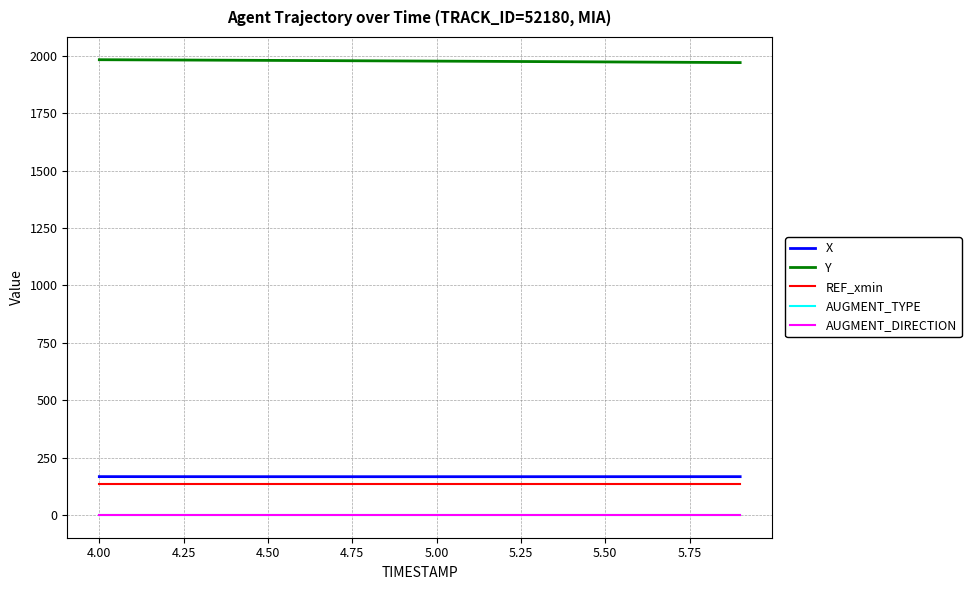

Which series has the largest total across all categories?

Y